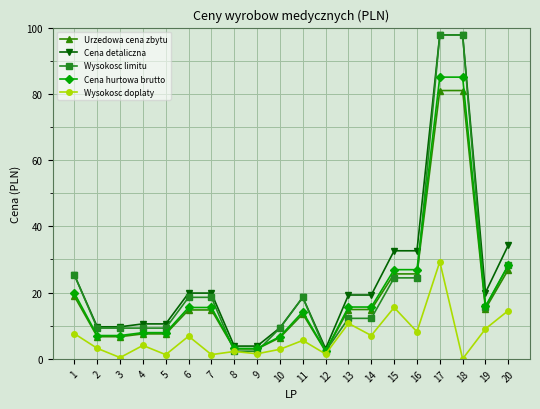

What are all the series names shown in the legend?

Urzedowa cena zbytu, Cena detaliczna, Wysokosc limitu, Cena hurtowa brutto, Wysokosc doplaty